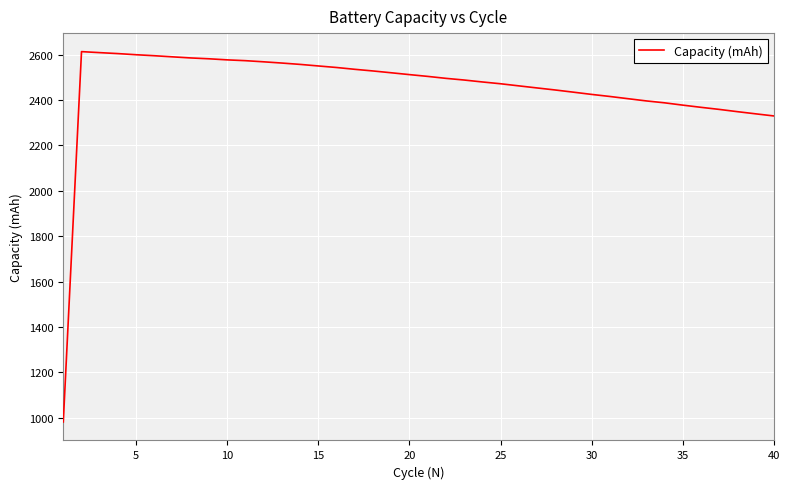

Count the number of values greater than 2504.

20